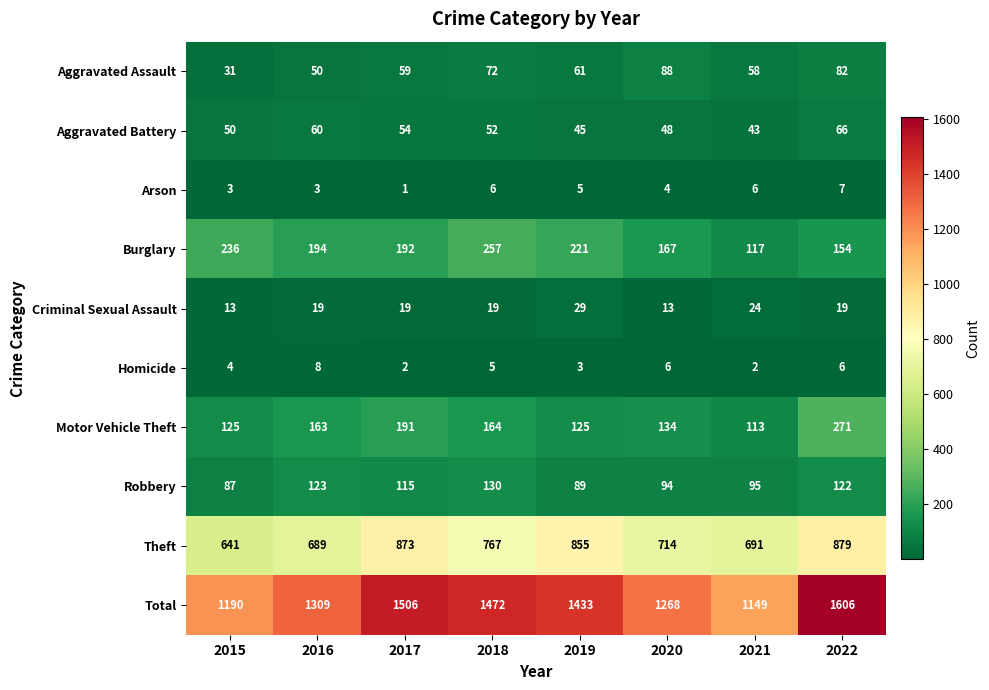

What is the greatest value displayed?

1606